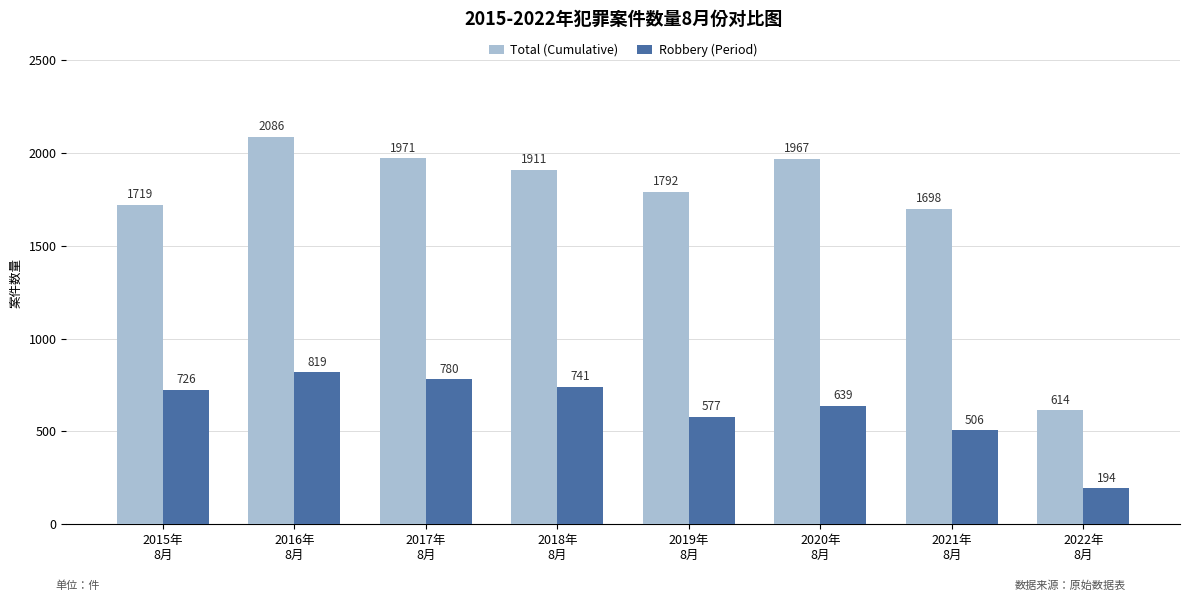

Between 2015年
8月 and 2021年
8月, which series saw the biggest shift?

Robbery (Period)